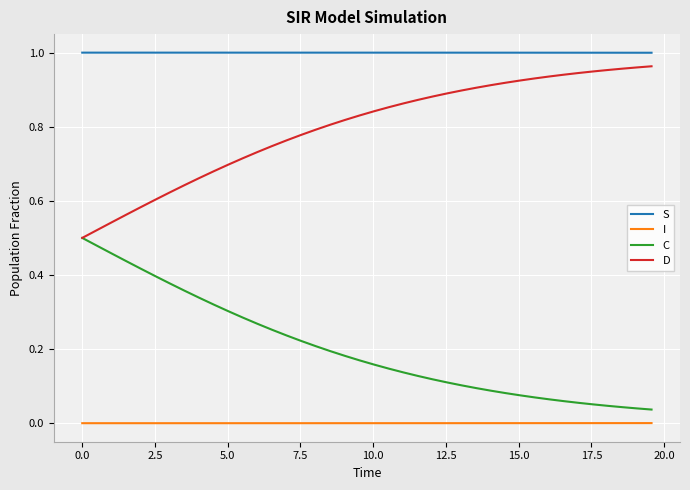

True or false: S and C cross at least once.

False